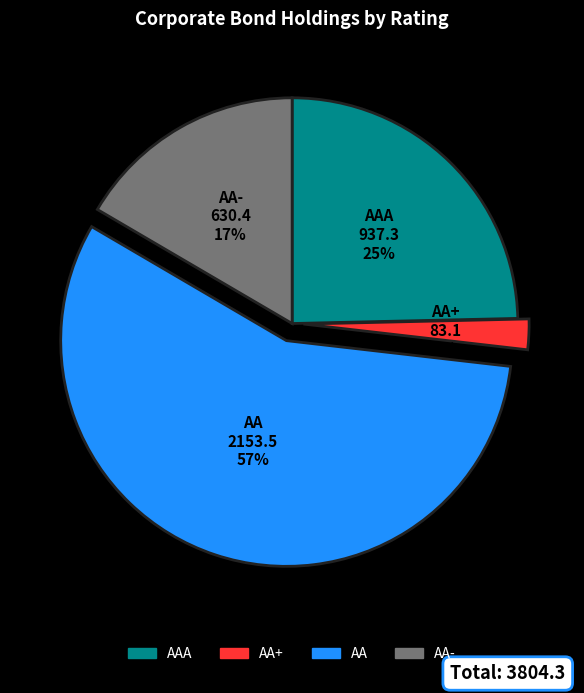

True or false: AA+ accounts for 2% of the total.

True